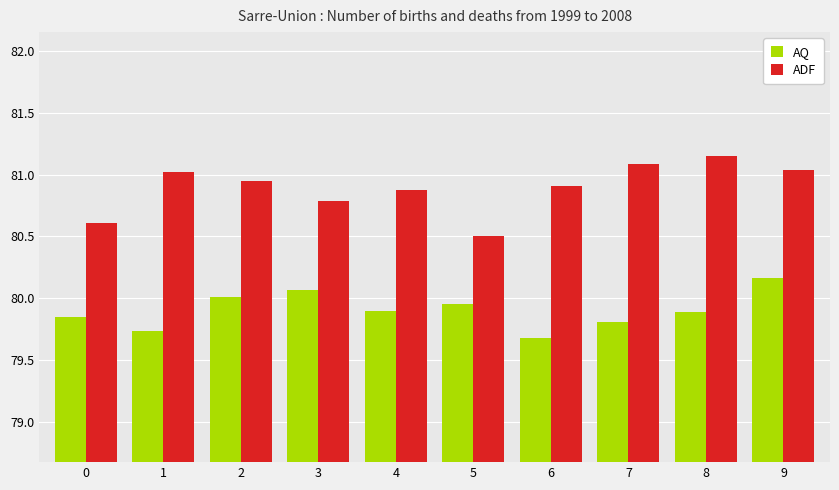

How many series are shown in this chart?

2